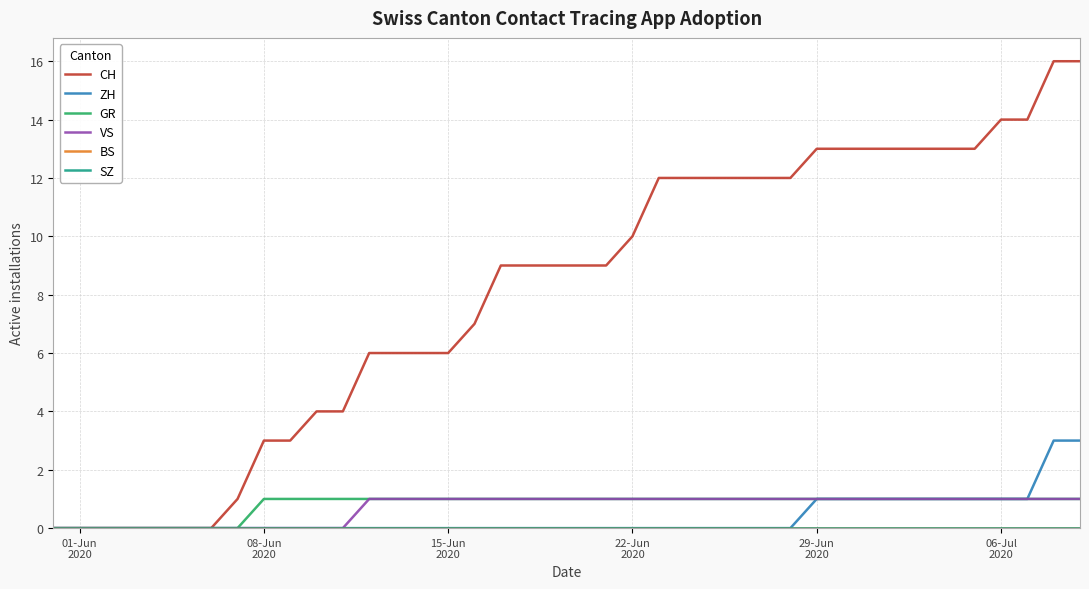

Reading left to right, transcribe all the data shown in this chart.

CH: 0	0	0	0	0	0	0	1	3	3	4	4	6	6	6	6	7	9	9	9	9	9	10	12	12	12	12	12	12	13	13	13	13	13	13	13	14	14	16	16
ZH: 0	0	0	0	0	0	0	0	0	0	0	0	0	0	0	0	0	0	0	0	0	0	0	0	0	0	0	0	0	1	1	1	1	1	1	1	1	1	3	3
GR: 0	0	0	0	0	0	0	0	1	1	1	1	1	1	1	1	1	1	1	1	1	1	1	1	1	1	1	1	1	1	1	1	1	1	1	1	1	1	1	1
VS: 0	0	0	0	0	0	0	0	0	0	0	0	1	1	1	1	1	1	1	1	1	1	1	1	1	1	1	1	1	1	1	1	1	1	1	1	1	1	1	1
BS: 0	0	0	0	0	0	0	0	0	0	0	0	0	0	0	0	0	0	0	0	0	0	0	0	0	0	0	0	0	0	0	0	0	0	0	0	0	0	0	0
SZ: 0	0	0	0	0	0	0	0	0	0	0	0	0	0	0	0	0	0	0	0	0	0	0	0	0	0	0	0	0	0	0	0	0	0	0	0	0	0	0	0